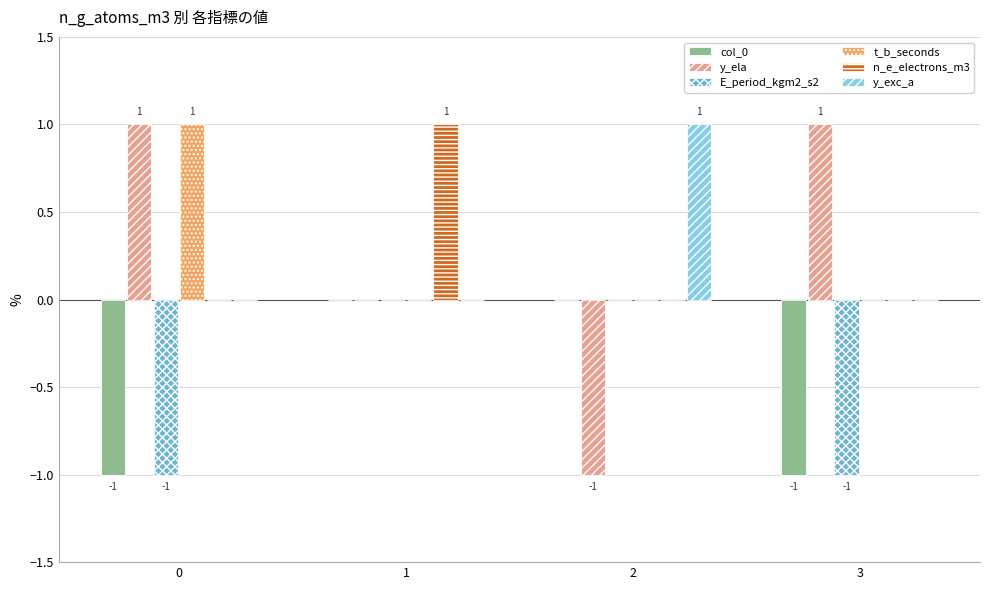

Which series changed the most between 0 and 2?

y_ela